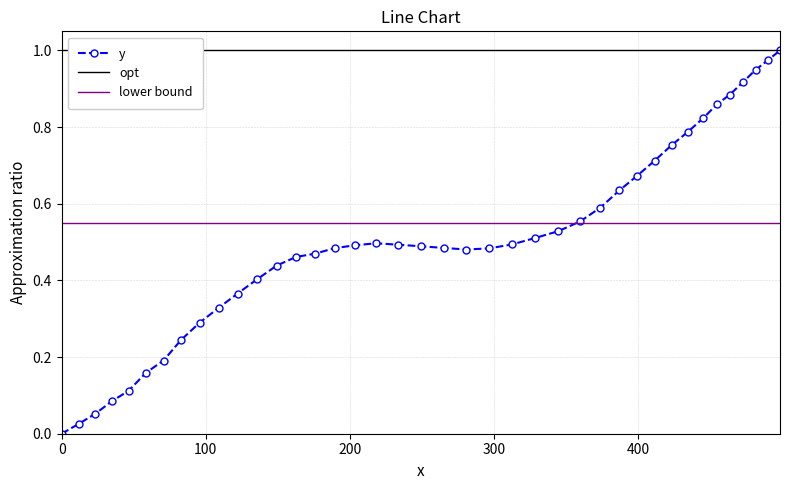

Where is the first local minimum?

280.8